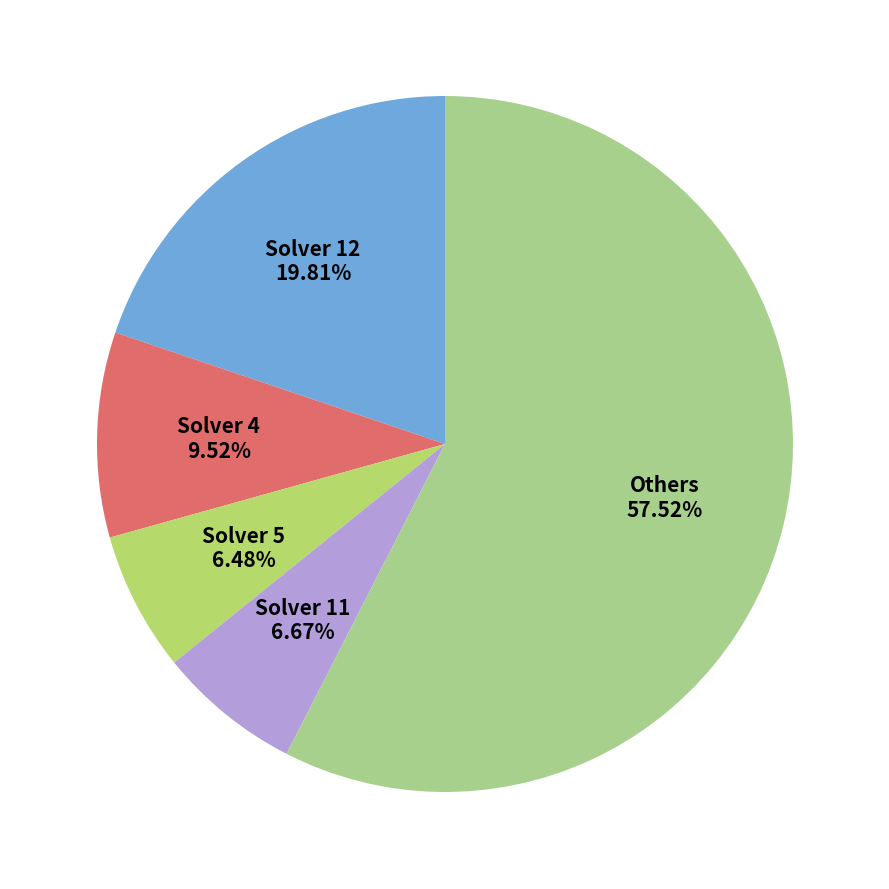

To the nearest percent, what is the difference between the largest and smallest slice percentages?

51%